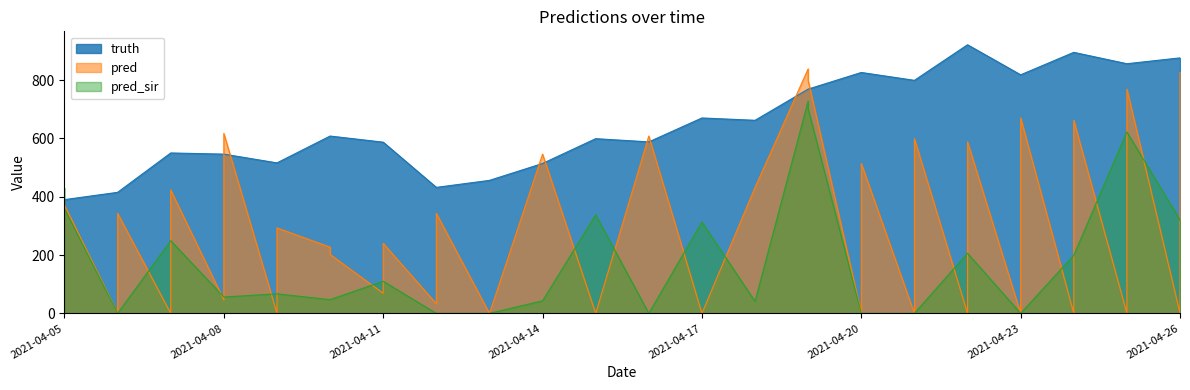

Reading right to left, what are all the values shown in this chart?

pred: 2021-04-26=826.0	2021-04-26=0.0	2021-04-25=769.0	2021-04-25=0.0	2021-04-24=662.0	2021-04-24=0.0	2021-04-23=670.0	2021-04-23=0.0	2021-04-22=588.0	2021-04-22=0.0	2021-04-21=599.0	2021-04-21=0.0	2021-04-20=514.0	2021-04-20=0.0	2021-04-19=798.2	2021-04-19=838.4	2021-04-18=432.0	2021-04-17=0.0	2021-04-16=608.0	2021-04-15=0.0	2021-04-14=546.0	2021-04-13=0.0	2021-04-12=343.0	2021-04-12=33.0	2021-04-11=240.0	2021-04-11=69.0	2021-04-10=202.0	2021-04-10=227.0	2021-04-09=293.0	2021-04-09=0.0	2021-04-08=617.0	2021-04-08=46.0	2021-04-07=423.0	2021-04-07=0.0	2021-04-06=343.0	2021-04-06=0.0	2021-04-05=370.4	2021-04-05=374.1
truth: 2021-04-26=876.0	2021-04-26=876.0	2021-04-25=856.0	2021-04-25=856.0	2021-04-24=895.0	2021-04-24=895.0	2021-04-23=818.0	2021-04-23=818.0	2021-04-22=921.0	2021-04-22=921.0	2021-04-21=799.0	2021-04-21=799.0	2021-04-20=826.0	2021-04-20=826.0	2021-04-19=769.0	2021-04-19=769.0	2021-04-18=662.0	2021-04-17=670.0	2021-04-16=588.0	2021-04-15=599.0	2021-04-14=514.0	2021-04-13=456.0	2021-04-12=432.0	2021-04-12=432.0	2021-04-11=587.0	2021-04-11=587.0	2021-04-10=608.0	2021-04-10=608.0	2021-04-09=516.0	2021-04-09=516.0	2021-04-08=546.0	2021-04-08=546.0	2021-04-07=550.0	2021-04-07=550.0	2021-04-06=415.0	2021-04-06=415.0	2021-04-05=390.0	2021-04-05=390.0
pred_sir: 2021-04-26=320.0	2021-04-26=320.0	2021-04-25=622.0	2021-04-25=622.0	2021-04-24=199.0	2021-04-24=199.0	2021-04-23=0.0	2021-04-23=0.0	2021-04-22=206.0	2021-04-22=206.0	2021-04-21=0.0	2021-04-21=0.0	2021-04-20=0.0	2021-04-20=0.0	2021-04-19=701.1	2021-04-19=728.0	2021-04-18=41.0	2021-04-17=313.0	2021-04-16=0.0	2021-04-15=338.0	2021-04-14=43.0	2021-04-13=0.0	2021-04-12=0.0	2021-04-12=0.0	2021-04-11=110.0	2021-04-11=110.0	2021-04-10=47.0	2021-04-10=47.0	2021-04-09=67.0	2021-04-09=67.0	2021-04-08=56.0	2021-04-08=56.0	2021-04-07=249.0	2021-04-07=249.0	2021-04-06=0.0	2021-04-06=0.0	2021-04-05=359.3	2021-04-05=428.4